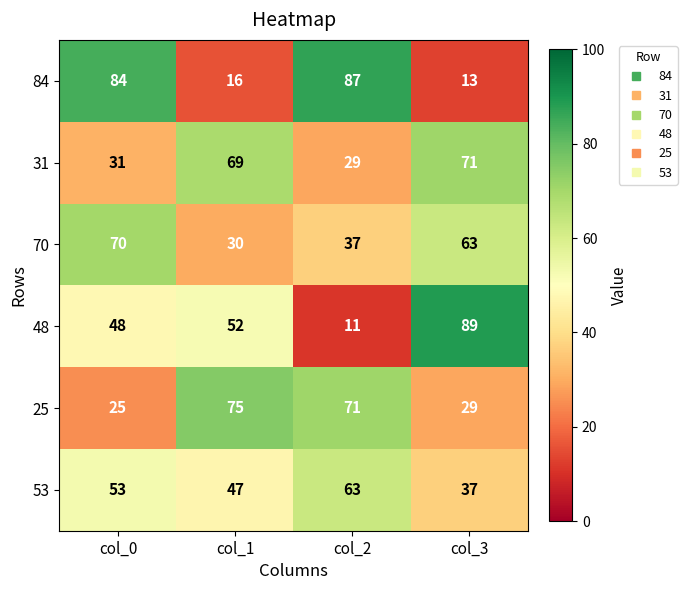

At which category is the sum across all series the highest?

col_0